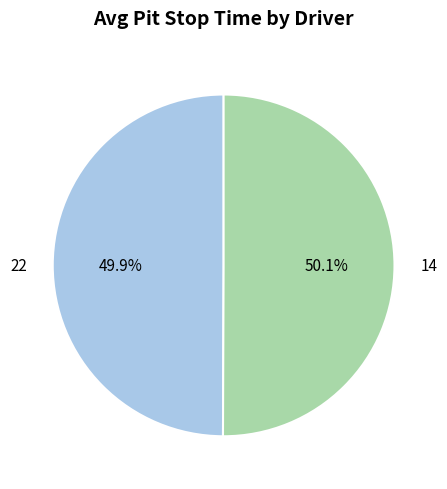

Does any single category account for the majority?

Yes